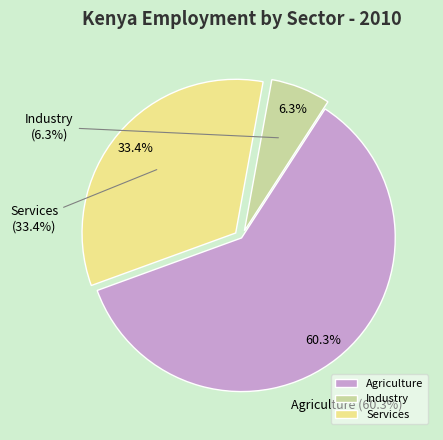

Is Services the majority of the pie?

No